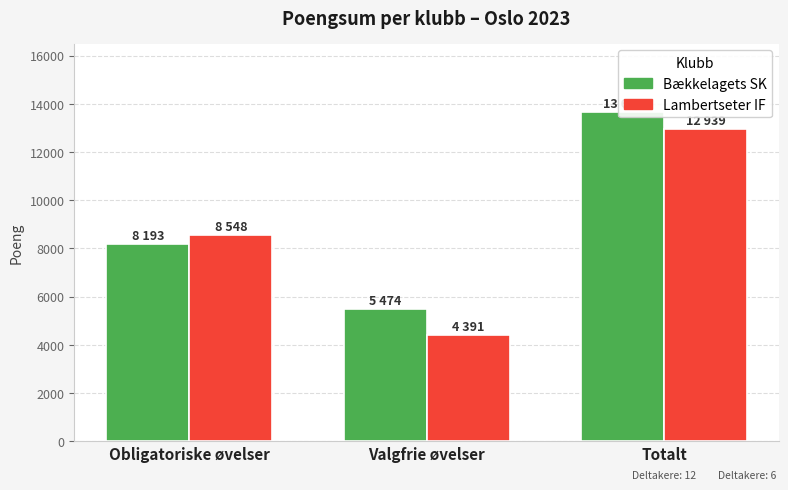

Reading right to left, transcribe all the data shown in this chart.

Bækkelagets SK: 13667	5474	8193
Lambertseter IF: 12939	4391	8548